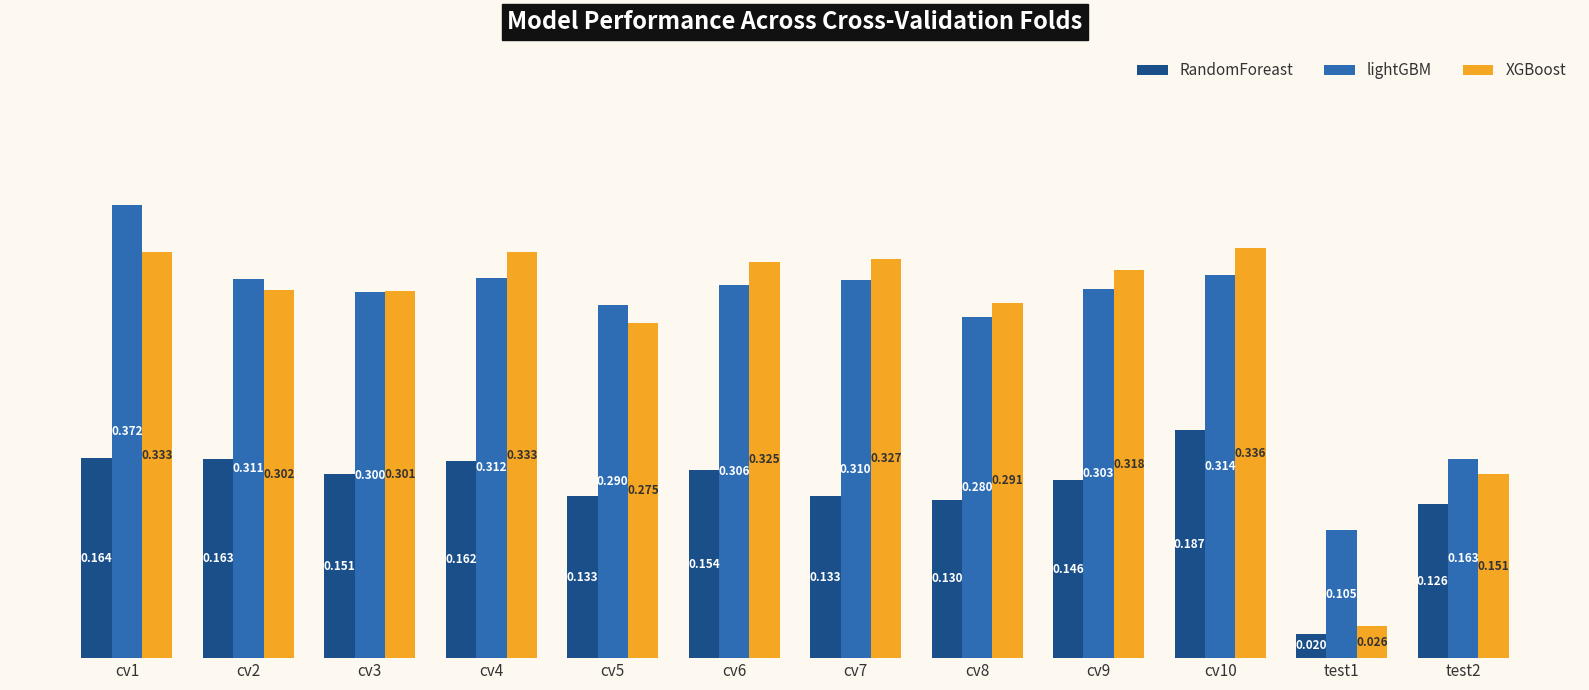

Which series changed the most between cv3 and cv8?

RandomForeast